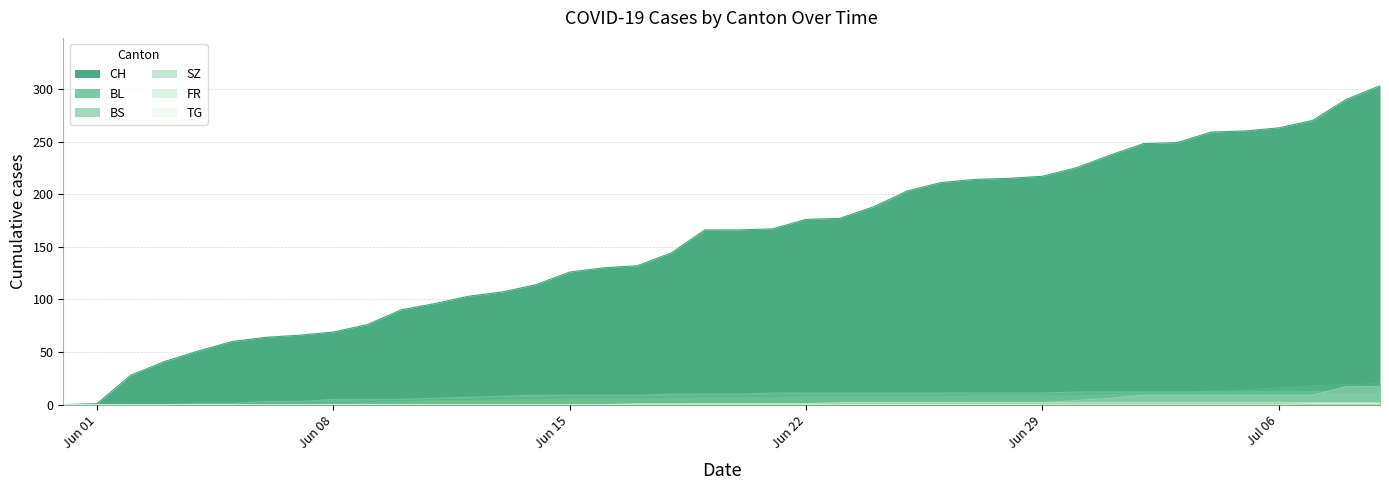

What is the difference between the maximum and minimum values in the TG series?

1